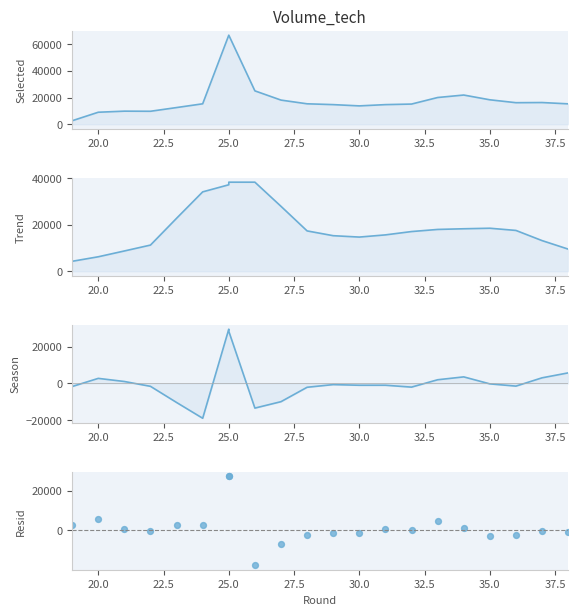

Which series has the largest total across all categories?

selected